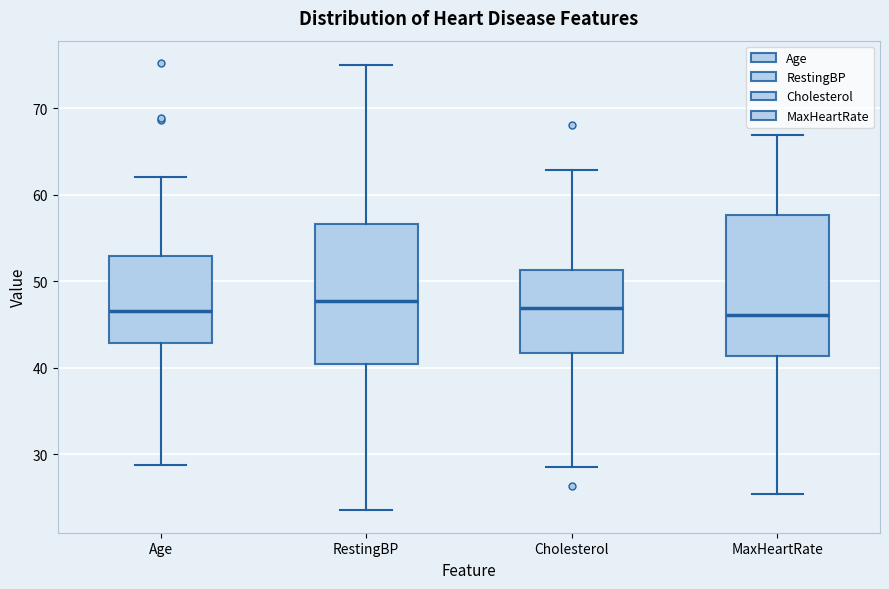

Where does the upper whisker of the box for RestingBP end on the y-axis? The values are not printed on the chart, so give them approximately, as read against the axis.

75